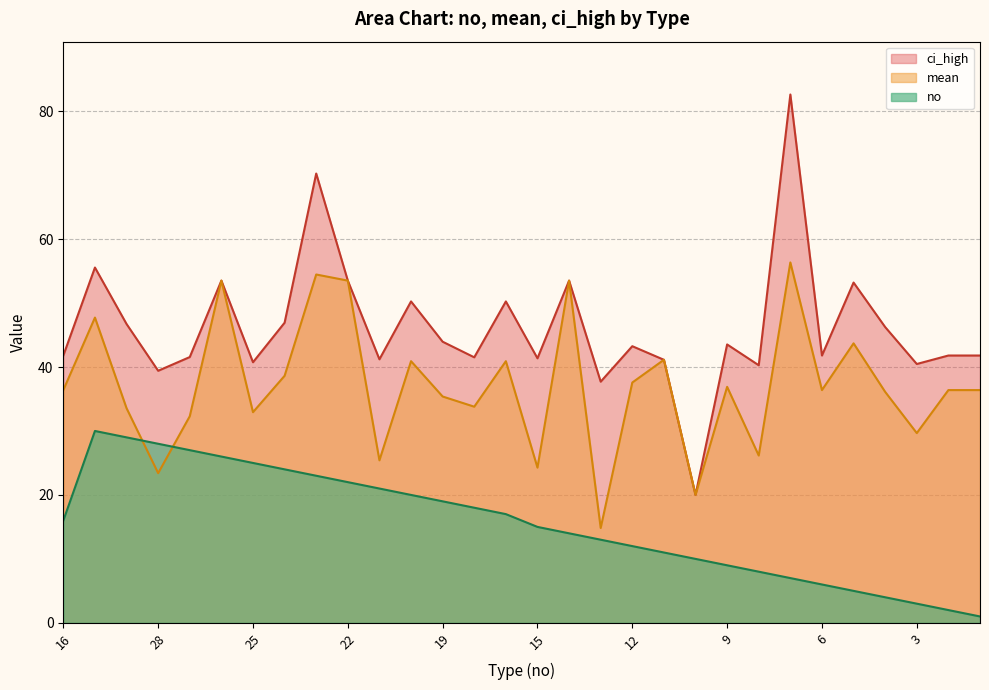

Which has a higher value, 15 or 19?

19